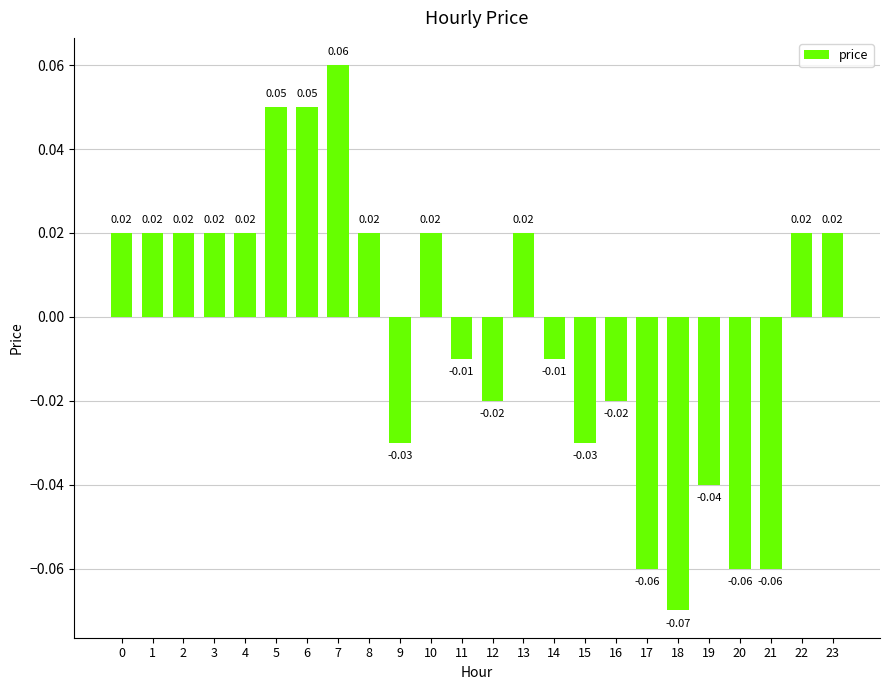

Which has a higher value, 4 or 18?

4